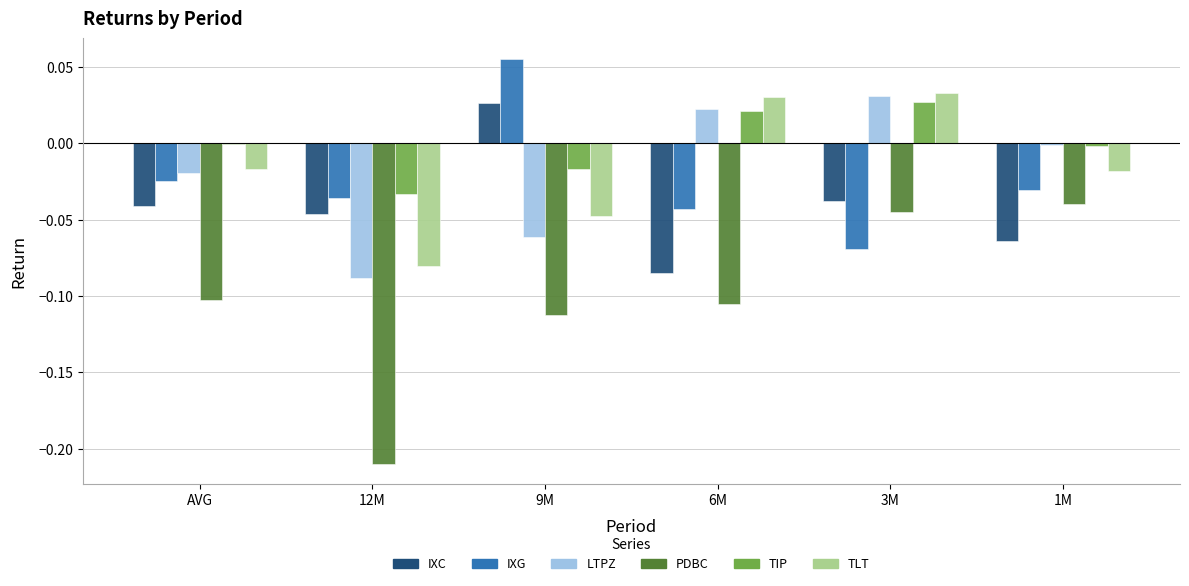

Reading left to right, list all the values displayed in this chart.

IXC: 0.0	0.0	0.0	0.0	0.0	0.0
IXG: 0.0	0.0	0.1	0.0	0.0	0.0
LTPZ: 0.0	0.0	0.0	0.0	0.0	0.0
PDBC: 0.0	0.0	0.0	0.0	0.0	0.0
TIP: 0.0	0.0	0.0	0.0	0.0	0.0
TLT: 0.0	0.0	0.0	0.0	0.0	0.0